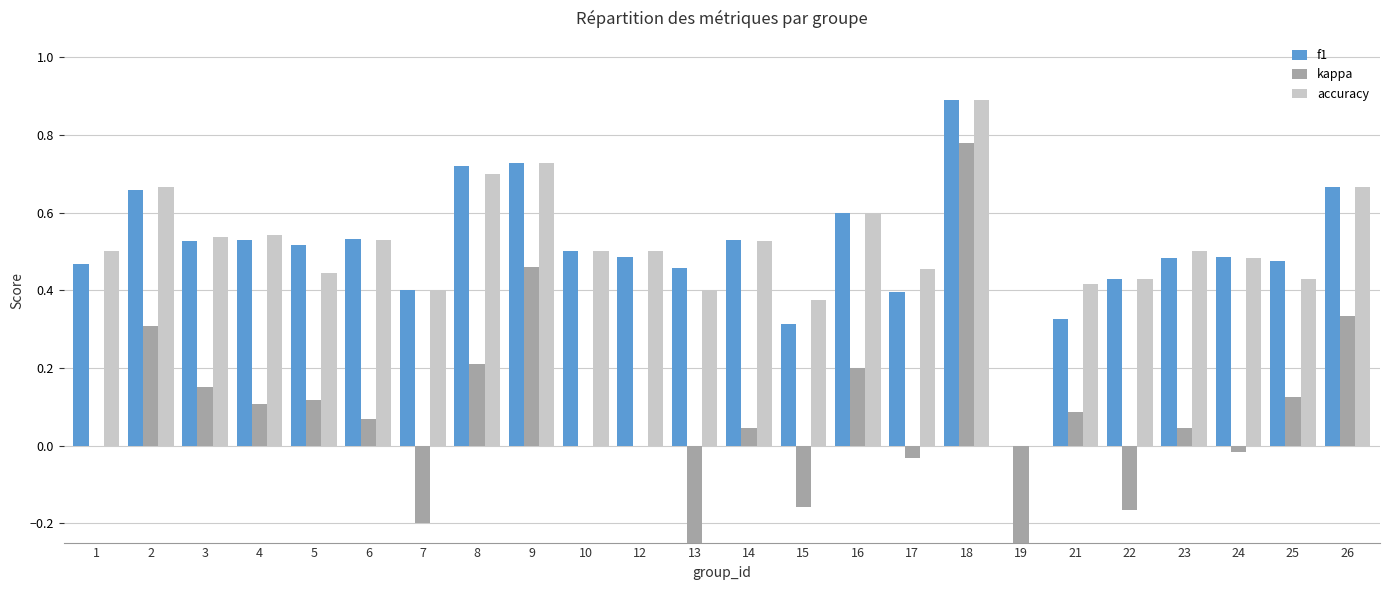

True or false: f1 has a value of 0.5 at 23.

True